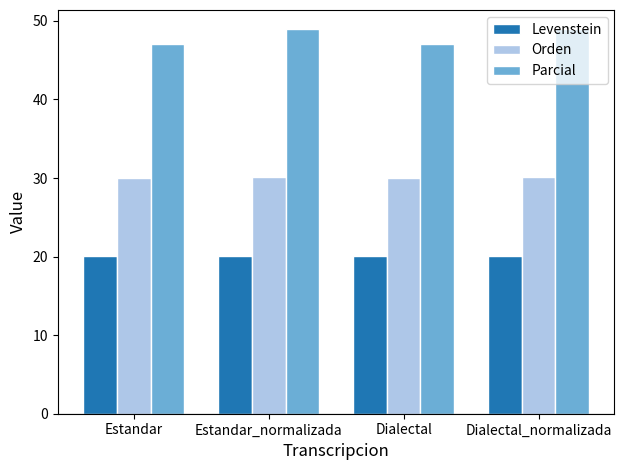

What is the spread (max minus min) of values at Dialectal_normalizada?

28.8